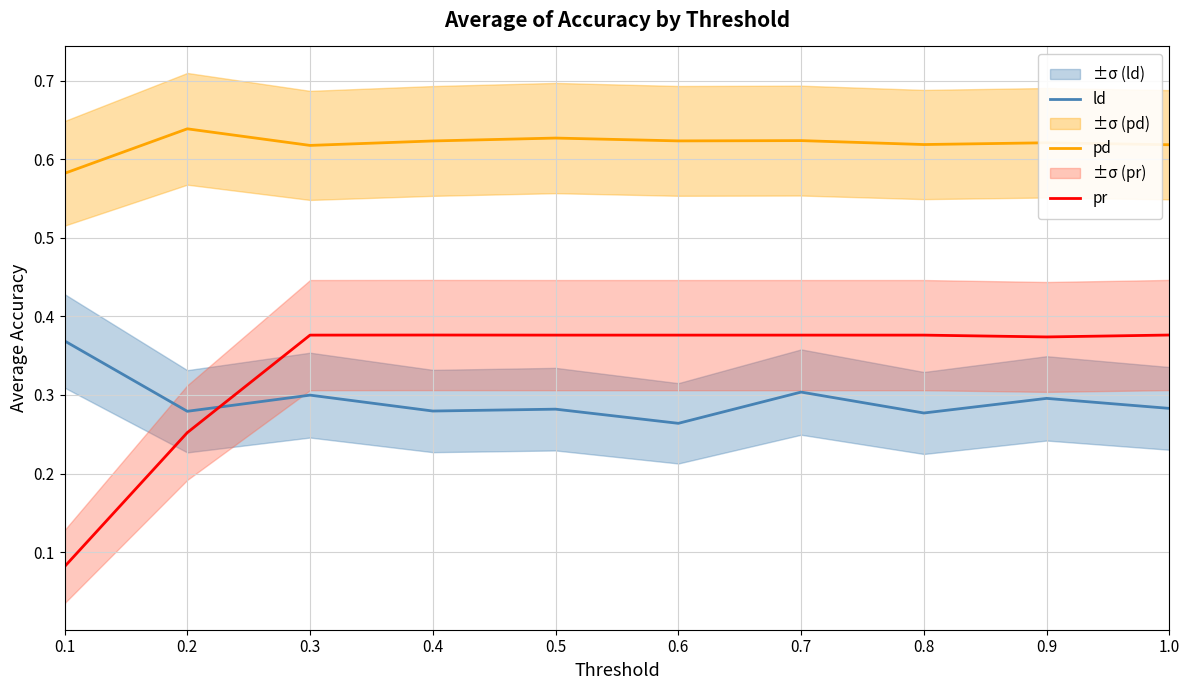

In ld, how many points are higher than both neighbors (excluding endpoints)?

4